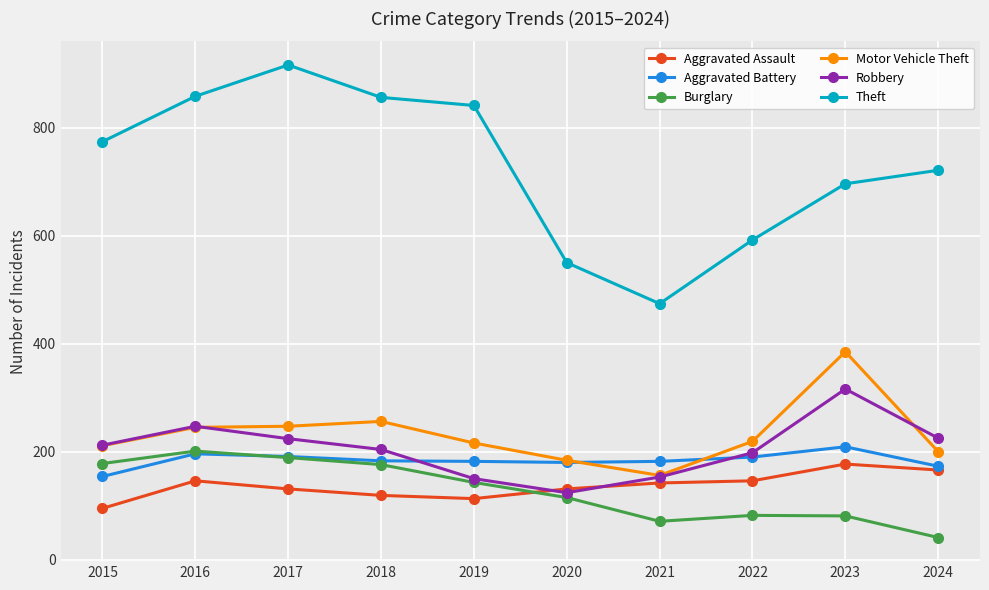

How many categories are shown in the chart?

10